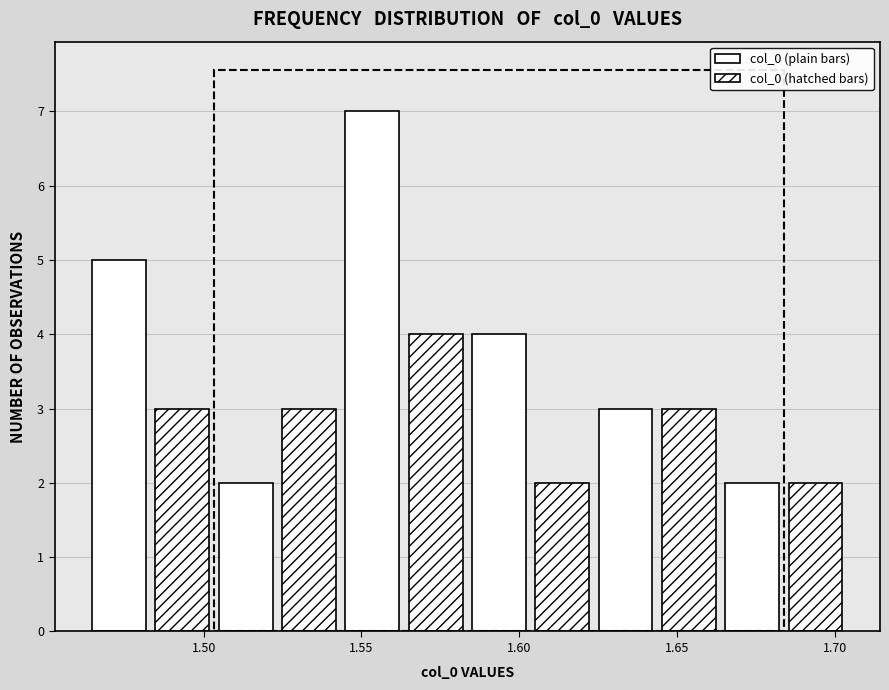

Over which range of the x-axis is the bar tallest?

1.545 to 1.565